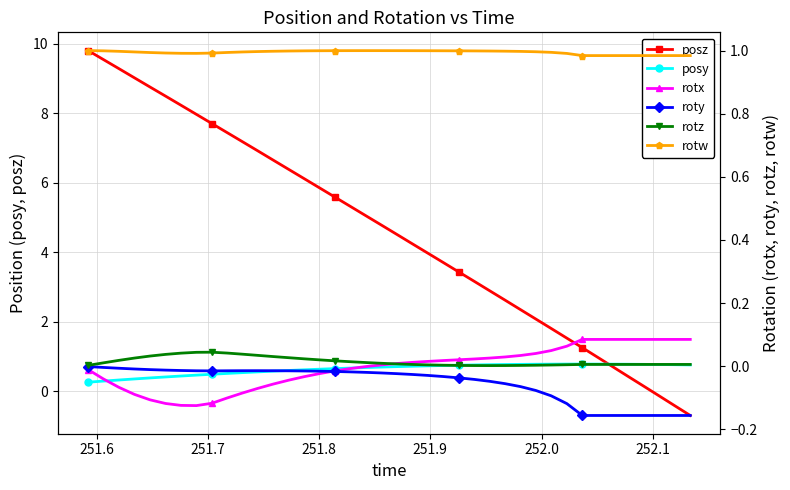

List the series in order of their peak value, lowest first.

roty, rotz, rotx, posy, rotw, posz